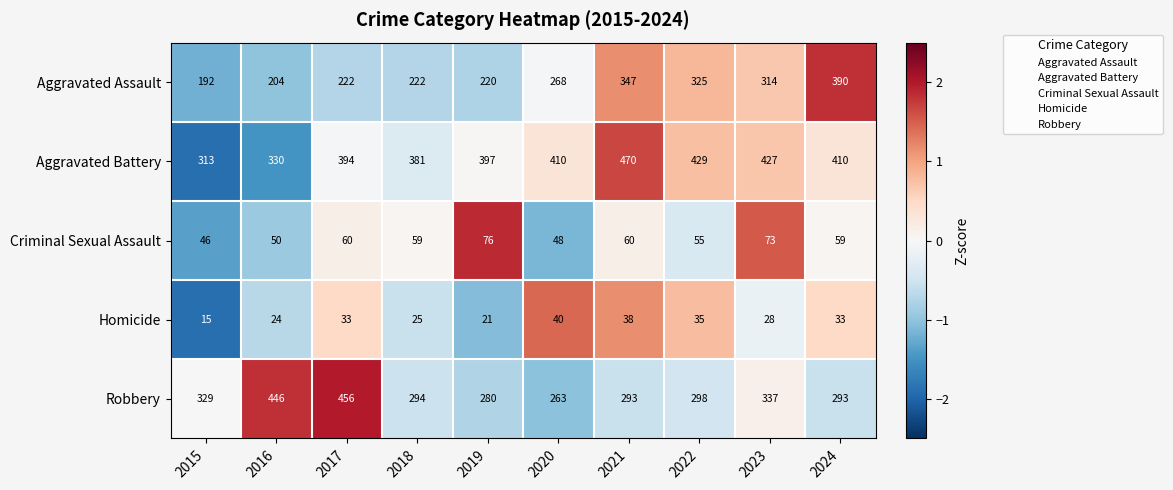

How many categories are shown in the chart?

10